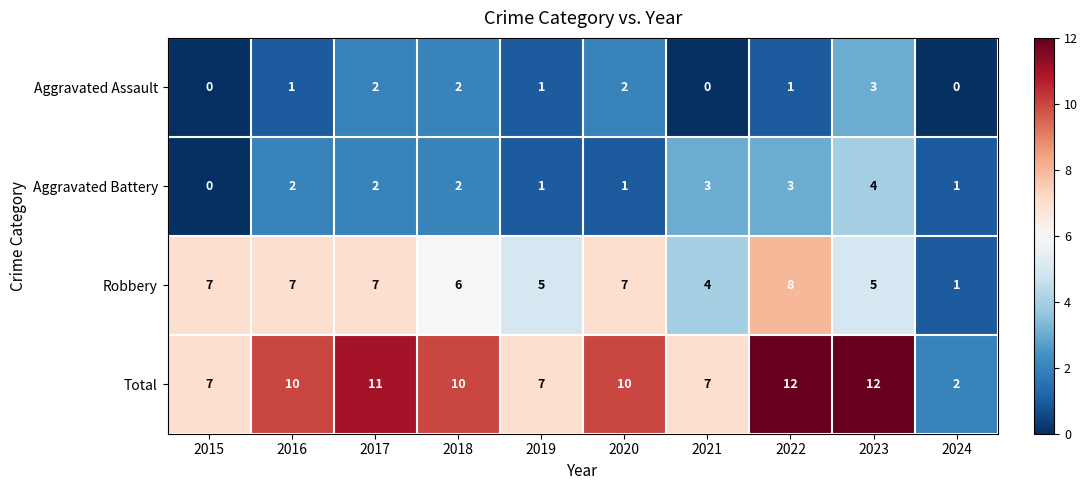

Which series has the largest total across all categories?

Total